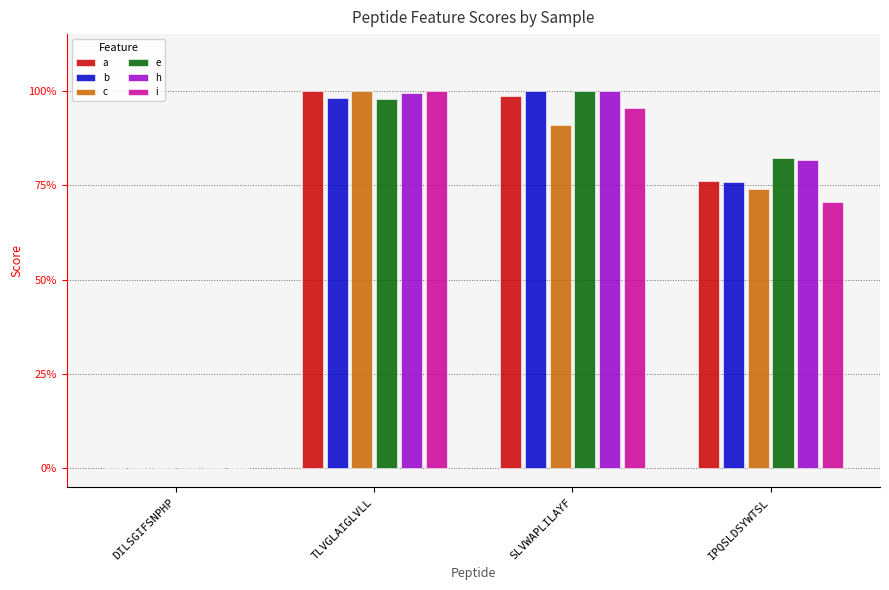

What are all the series names shown in the legend?

a, b, c, e, h, i